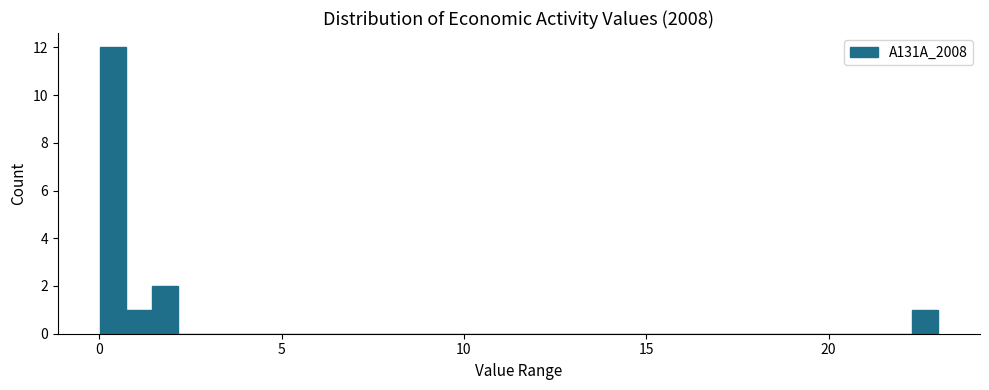

Around what value on the x-axis is the tallest bar? Give the approximate position of its centre, as read against the axis.

0.5